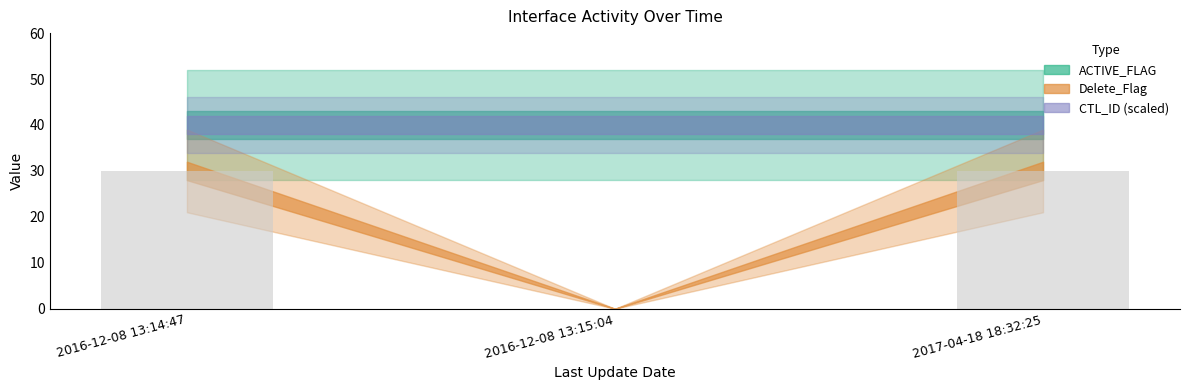

What is the sum of all values?

60